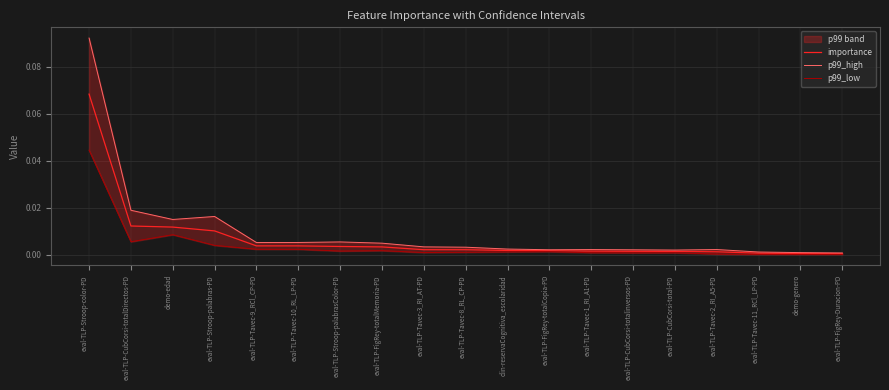

What is the label of the 14th point from the right?

eval-TLP-Tavec-10_RL_LP-PD